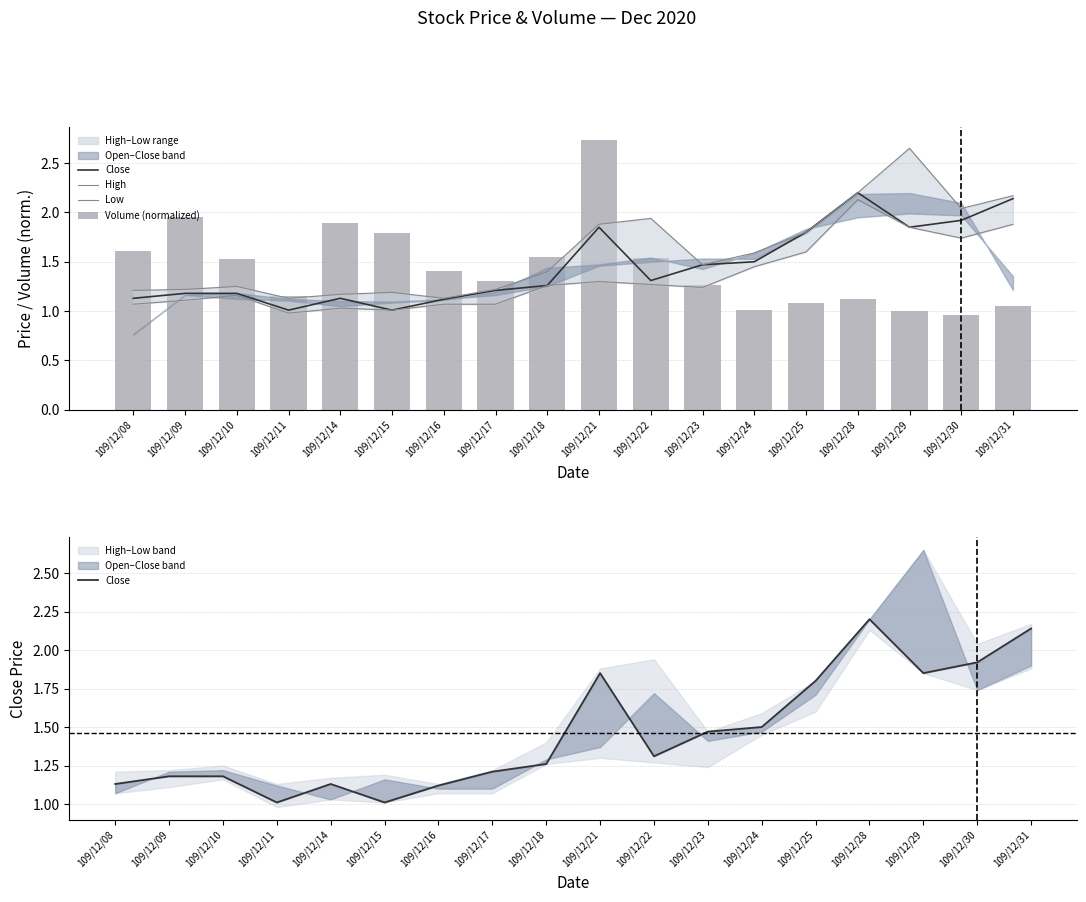

Between 109/12/16 and 109/12/29, which series saw the biggest shift?

High